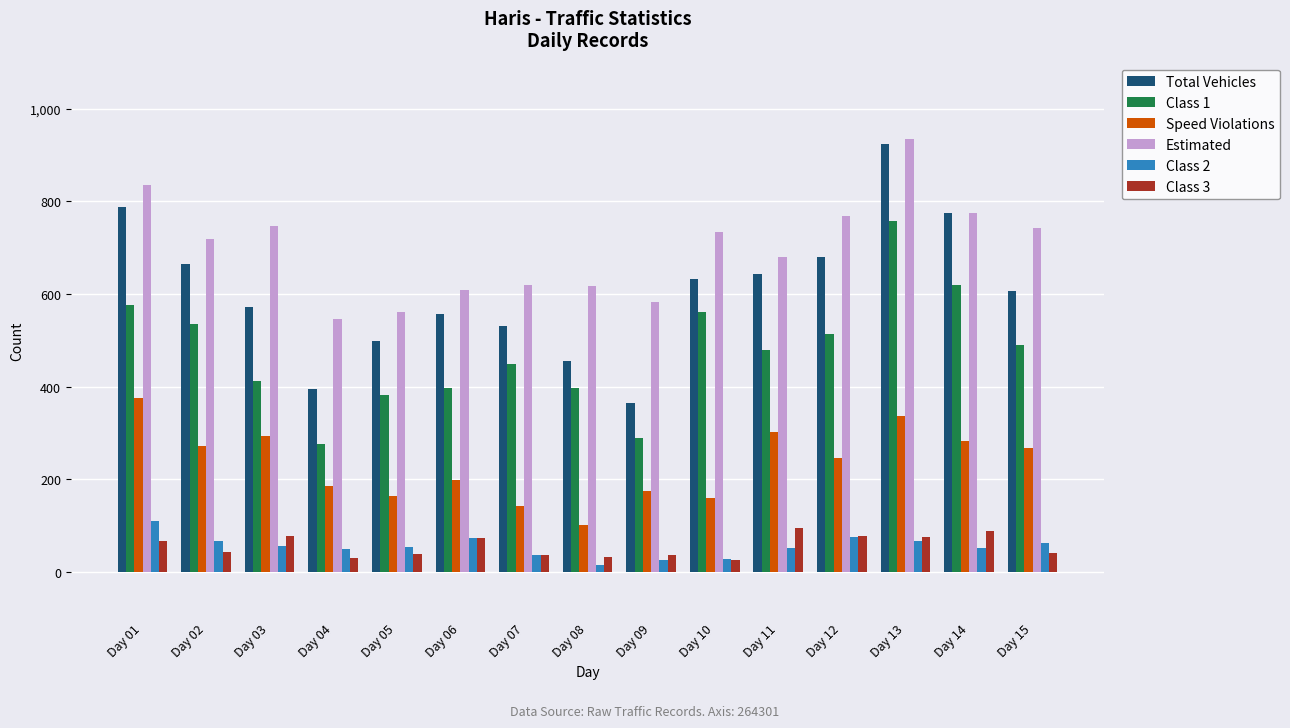

What is the average value of the Speed Violations series?

233